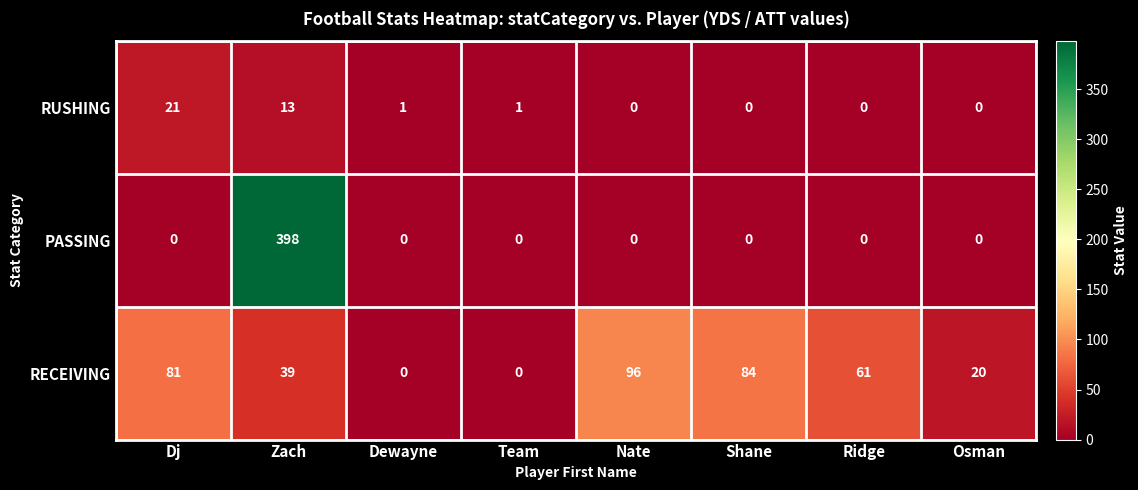

Which series has the largest total across all categories?

PASSING